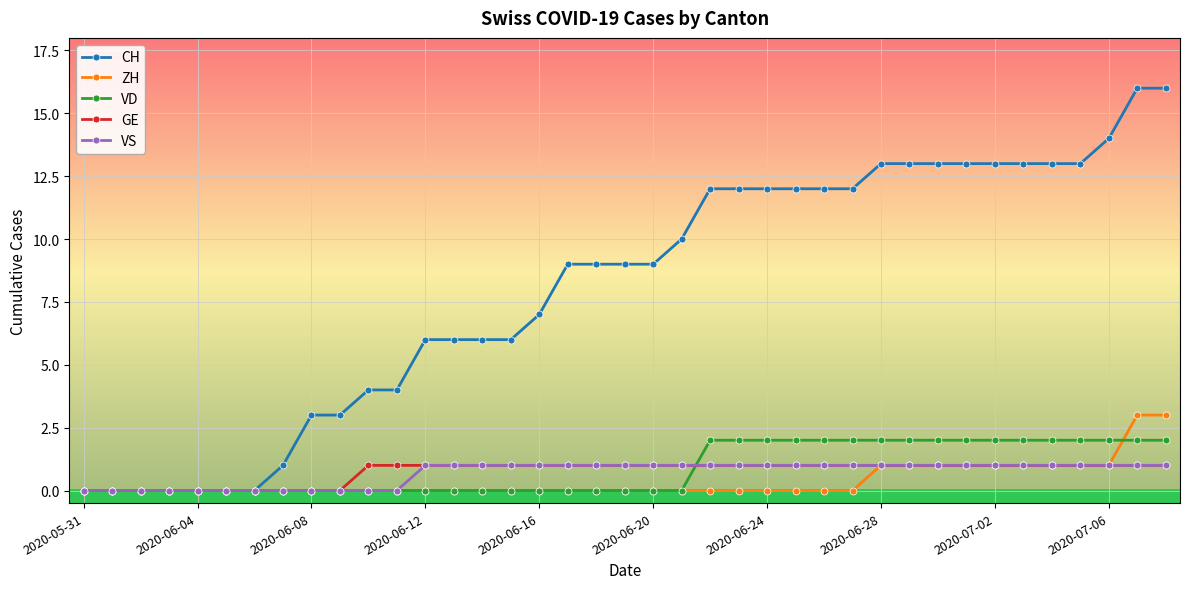

How many series are shown in this chart?

5